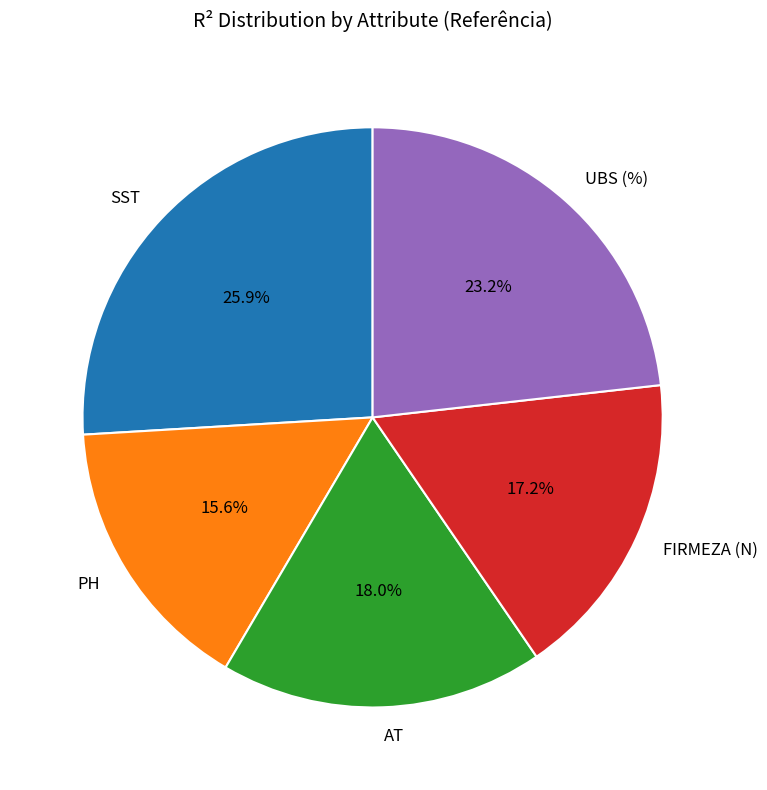

To the nearest percent, what is the difference between the FIRMEZA (N) and UBS (%) slice percentages?

6%